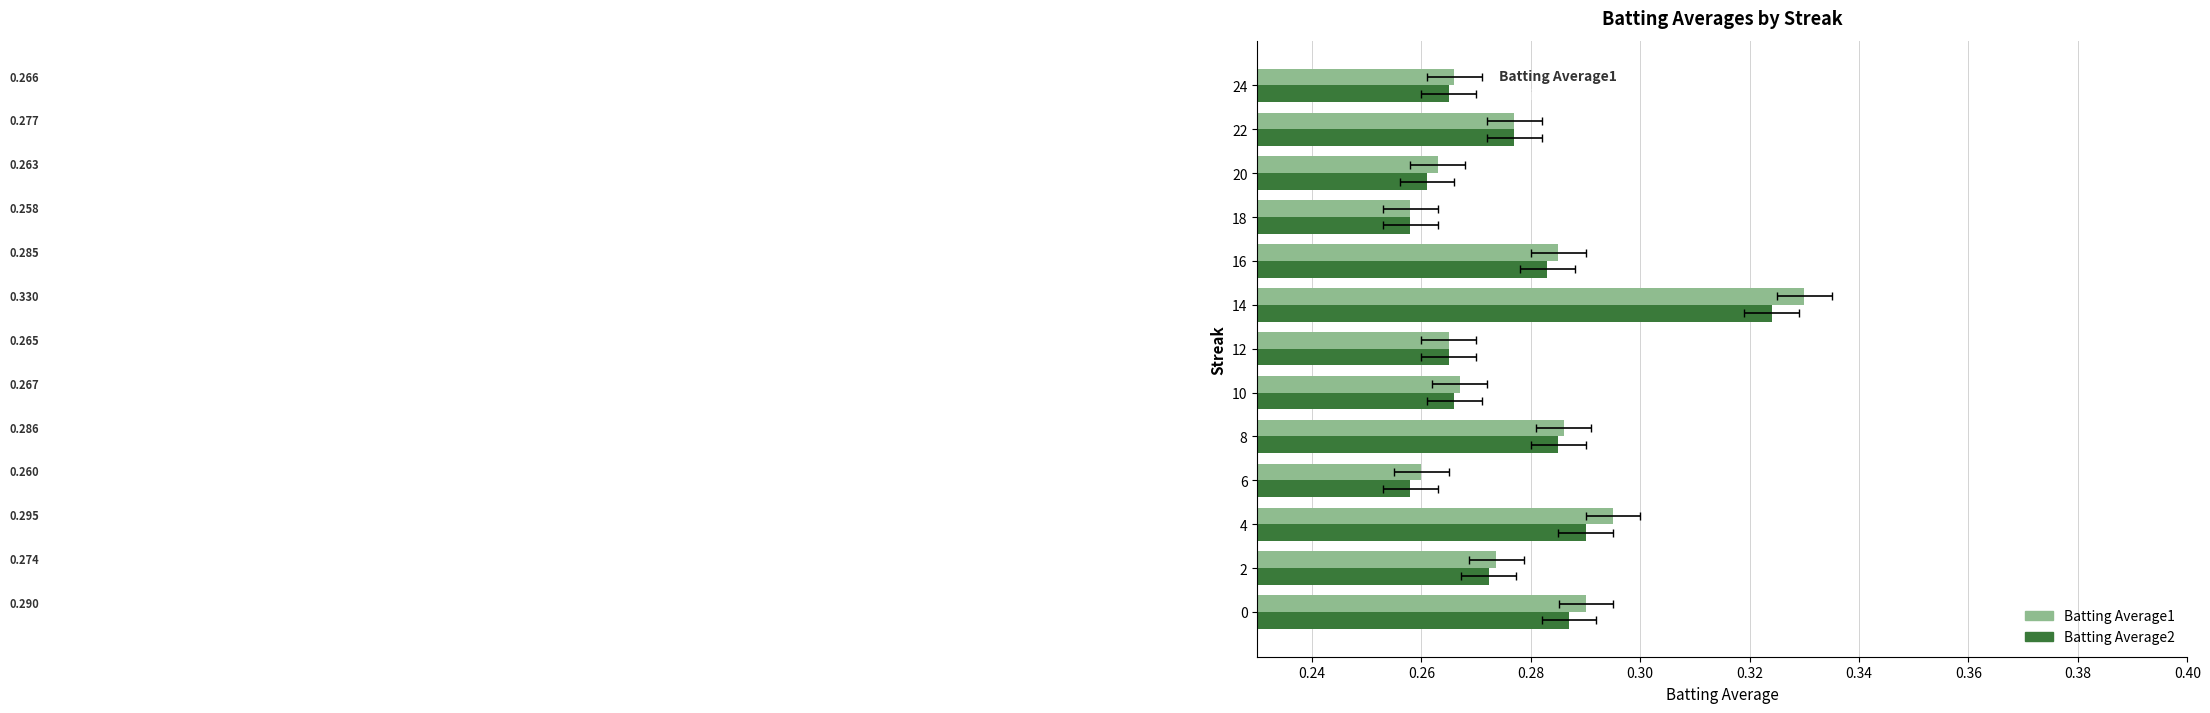

Count the Batting Average2 values in the range 0 to 1.

13